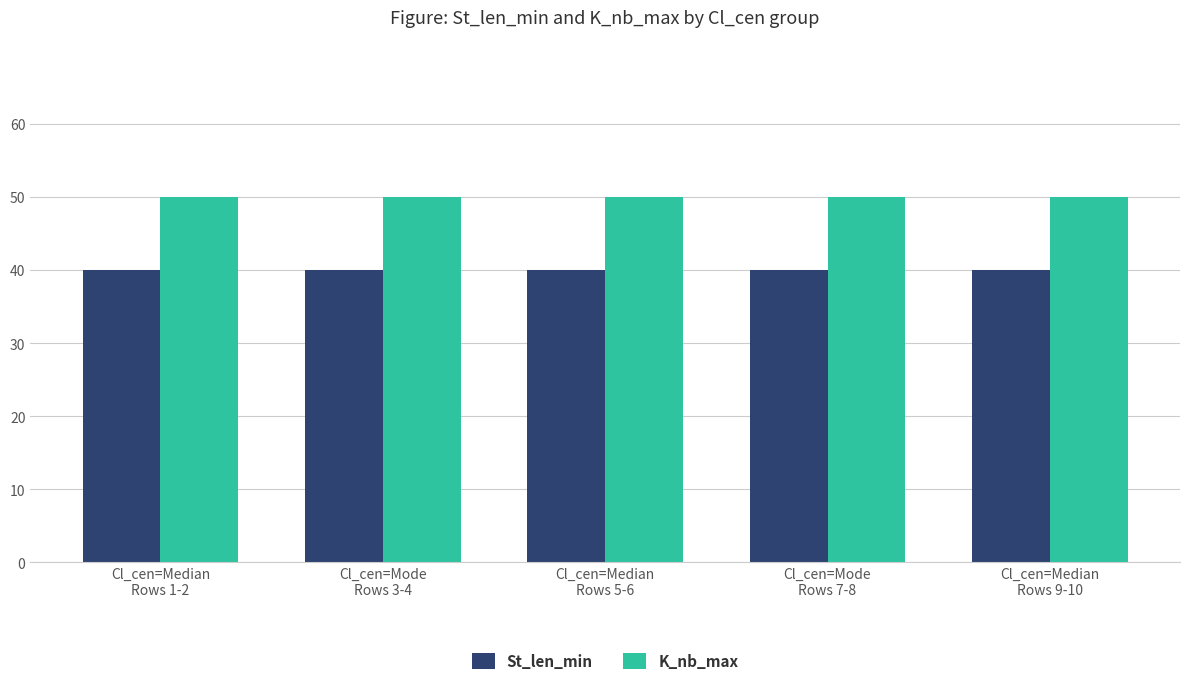

Is it true that St_len_min equals 40 at Cl_cen=Mode
Rows 7-8?

True